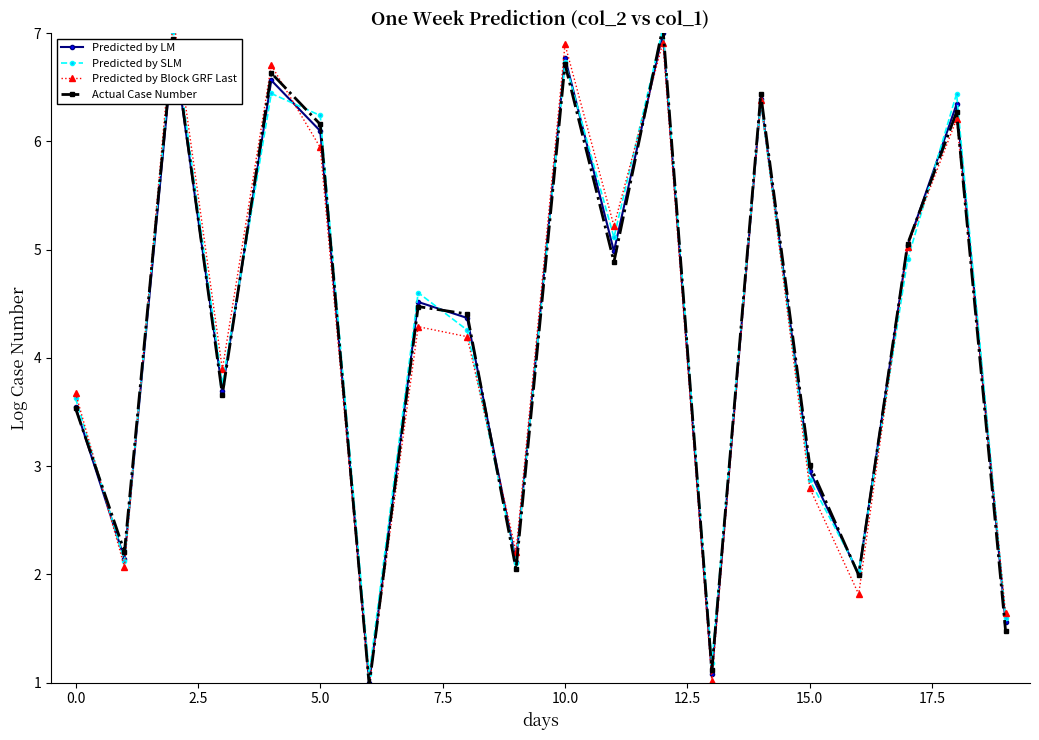

What is the highest value of the Predicted by LM series?

7.0